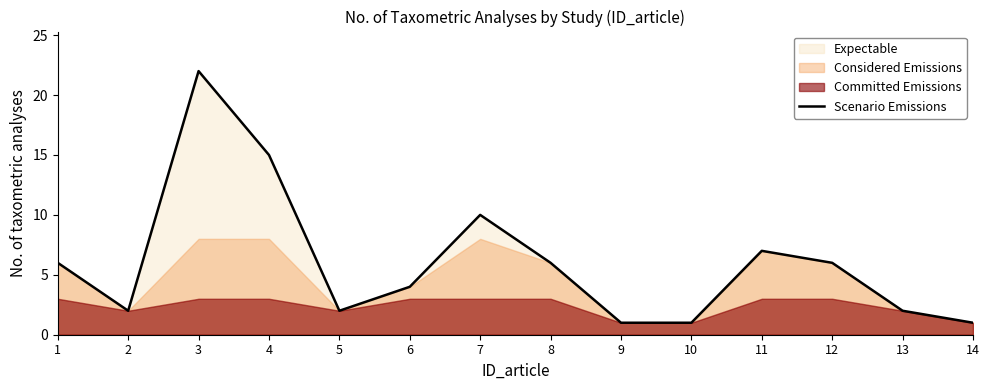

What is the change in value from 7 to 11?

-3